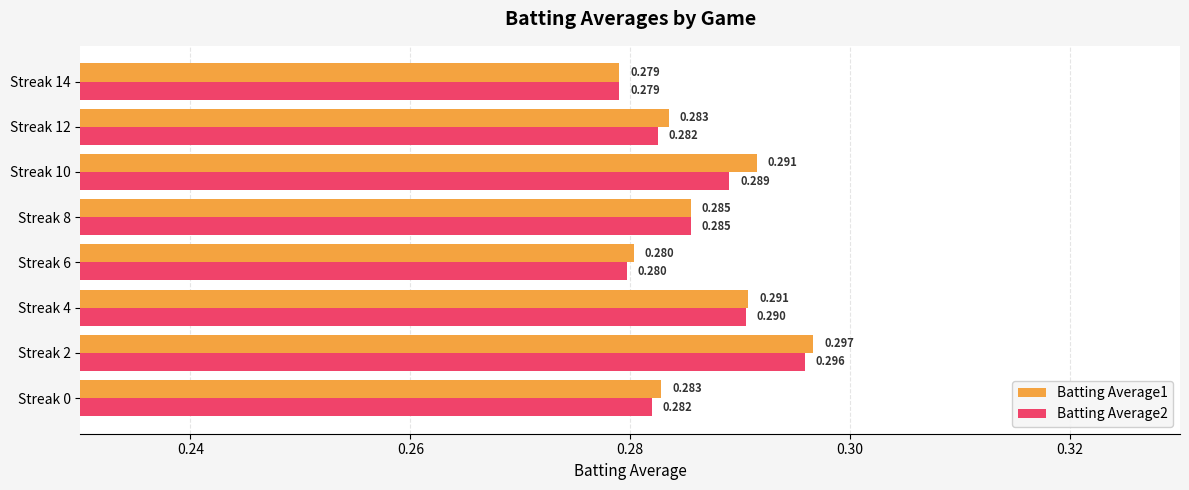

At which label does Batting Average2 reach its minimum?

Streak 14